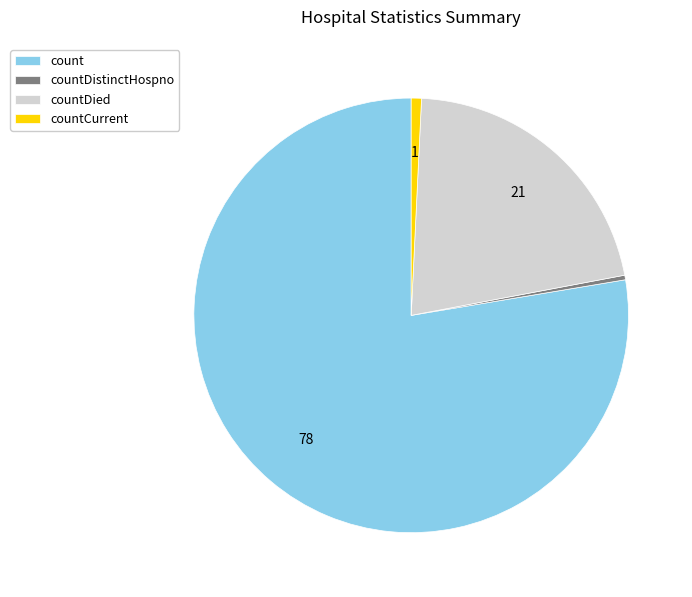

The countDistinctHospno slice represents 0% of the pie. True or false?

True